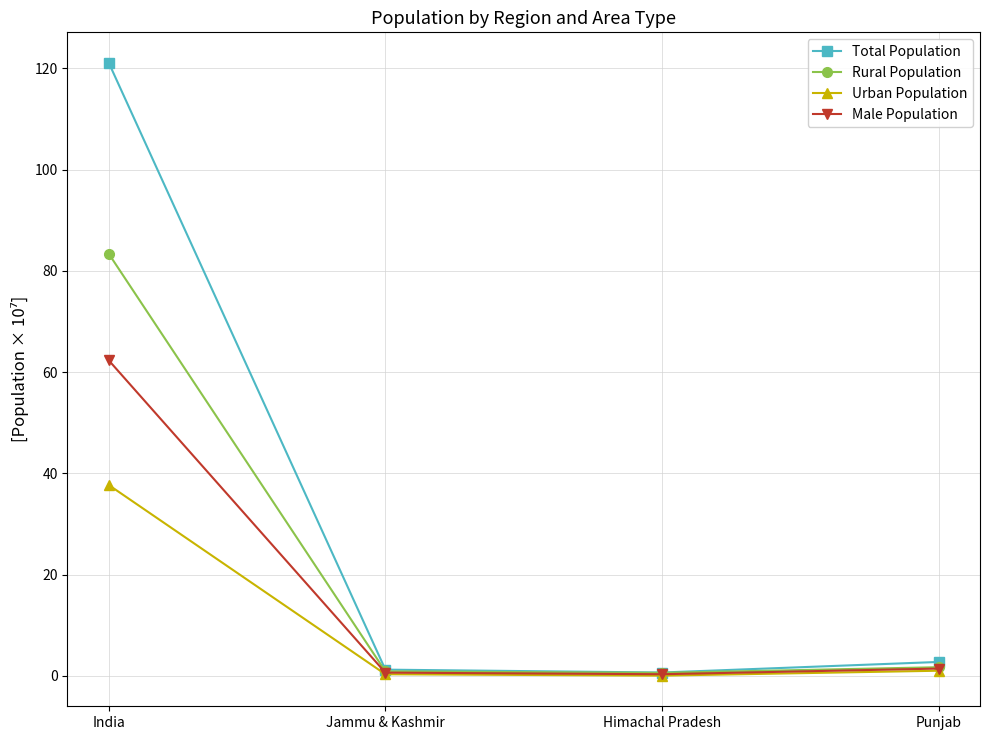

At which label does Male Population first exceed 1?

India